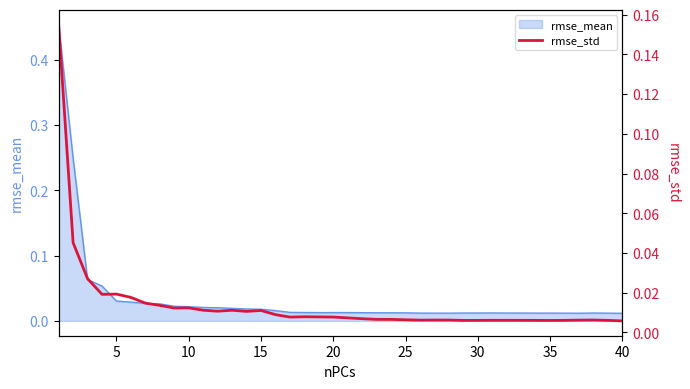

How many lines are shown in the chart?

1